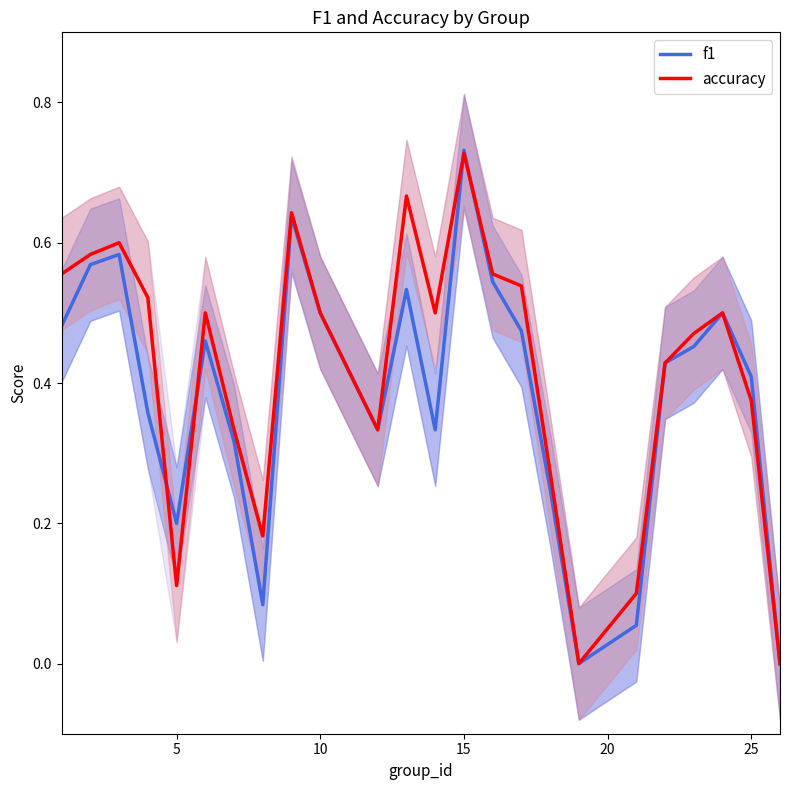

True or false: f1 has a value of 0.2 at 5.

True